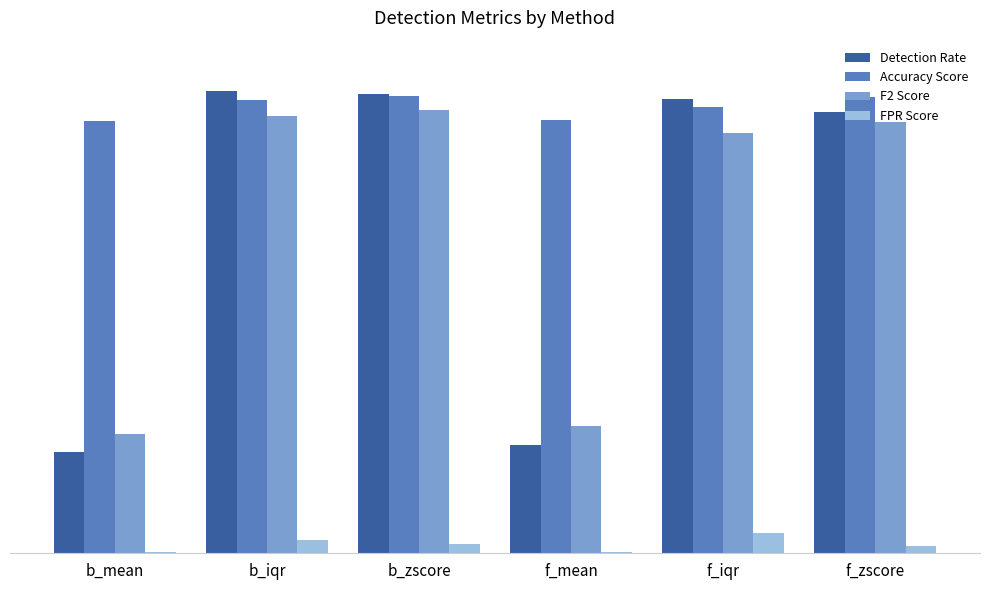

Reading right to left, list all the values displayed in this chart.

Detection Rate: f_zscore=0.9	f_iqr=1.0	f_mean=0.2	b_zscore=1.0	b_iqr=1.0	b_mean=0.2
Accuracy Score: f_zscore=1.0	f_iqr=1.0	f_mean=0.9	b_zscore=1.0	b_iqr=1.0	b_mean=0.9
F2 Score: f_zscore=0.9	f_iqr=0.9	f_mean=0.3	b_zscore=1.0	b_iqr=0.9	b_mean=0.3
FPR Score: f_zscore=0.0	f_iqr=0.0	f_mean=0.0	b_zscore=0.0	b_iqr=0.0	b_mean=0.0